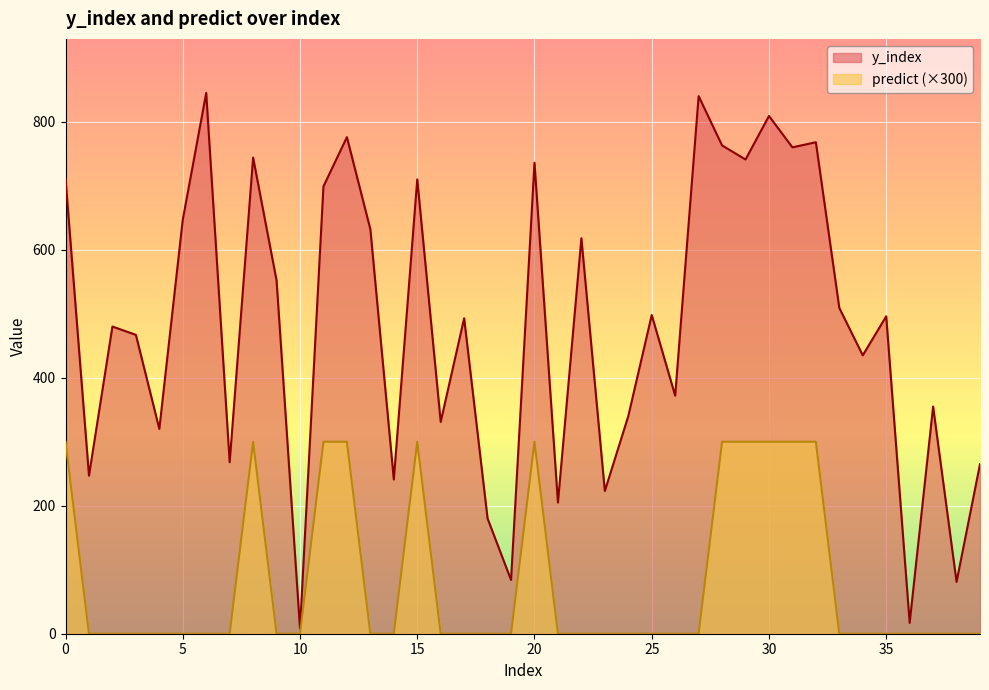

The value of predict at 11 is 198. True or false?

False